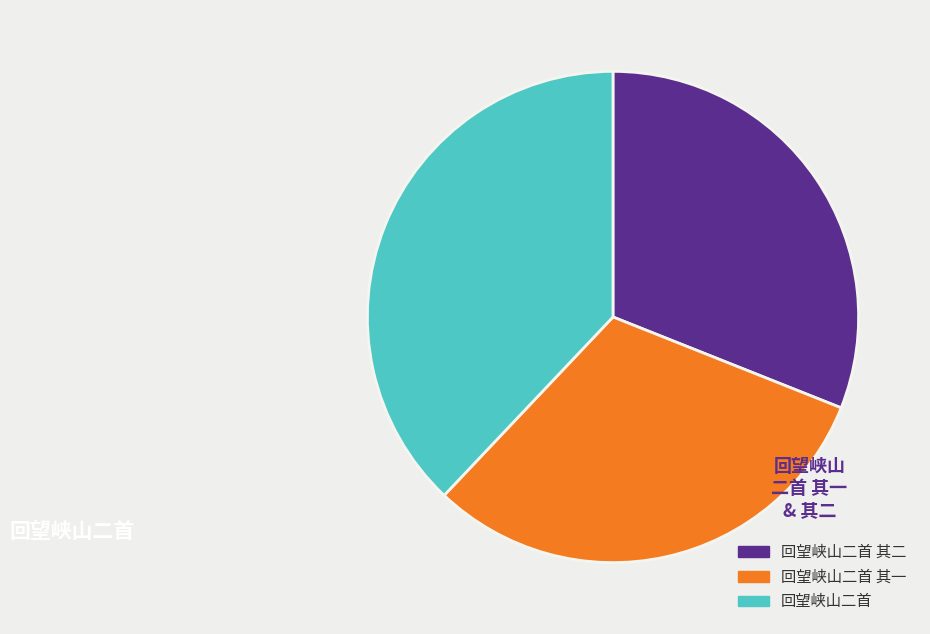

Does any single category account for the majority?

No